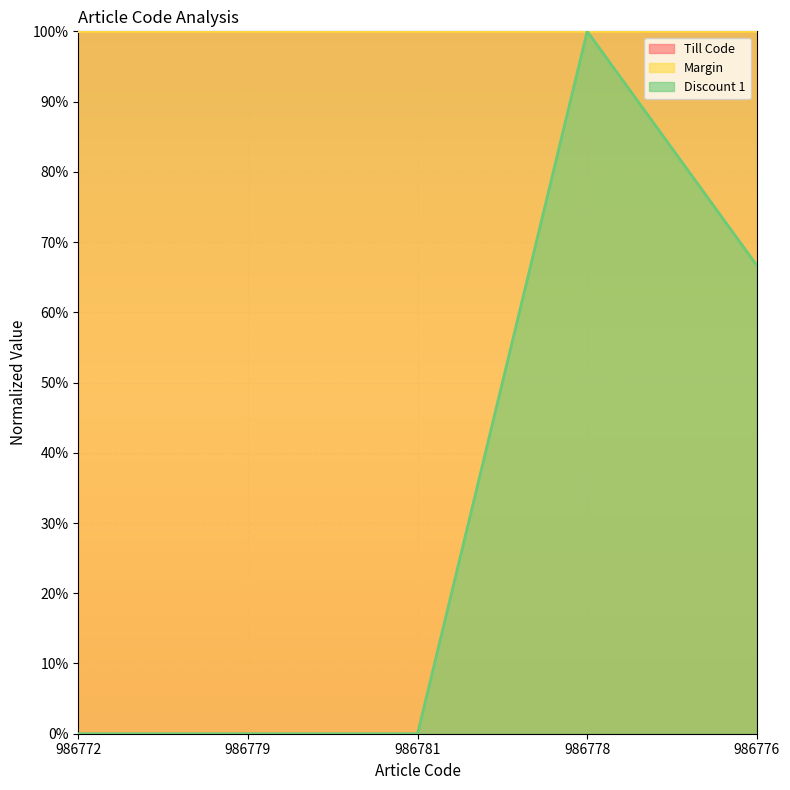

Reading left to right, extract all data points from this chart.

Till Code: 1.0	1.0	1.0	1.0	1.0
Discount 1: 0.0	0.0	0.0	1.0	0.7